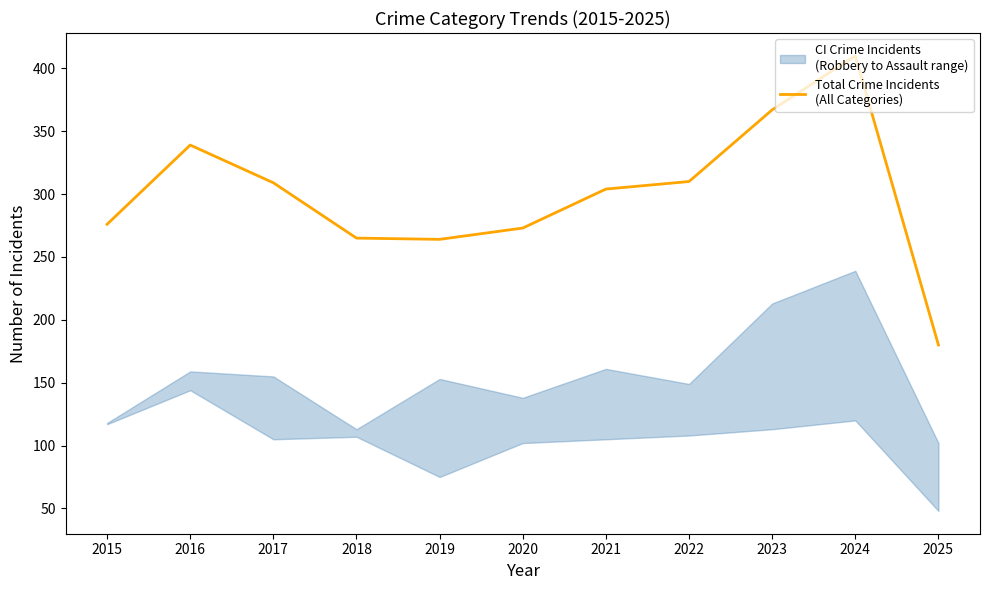

What is the average value?

300